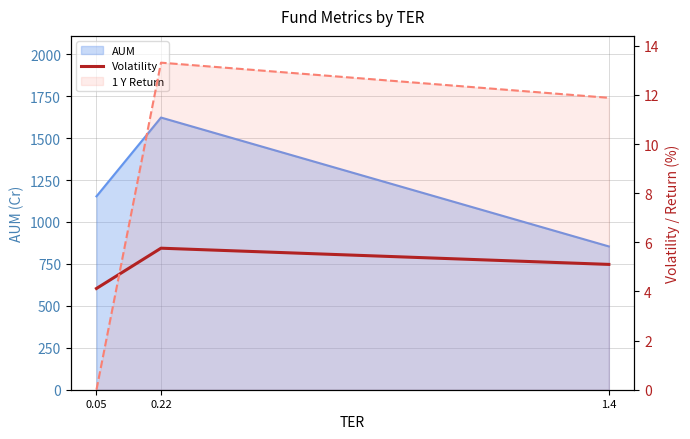

True or false: the data shows 5.8 at 0.22.

True